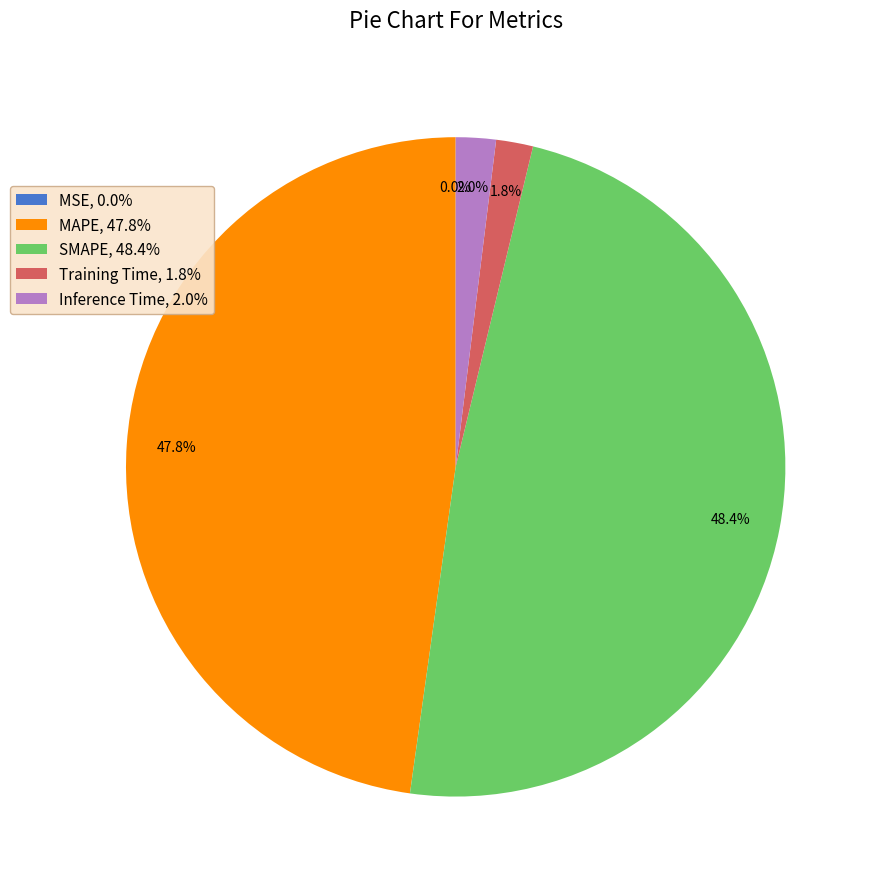

Is there any slice that represents more than half of the pie?

No